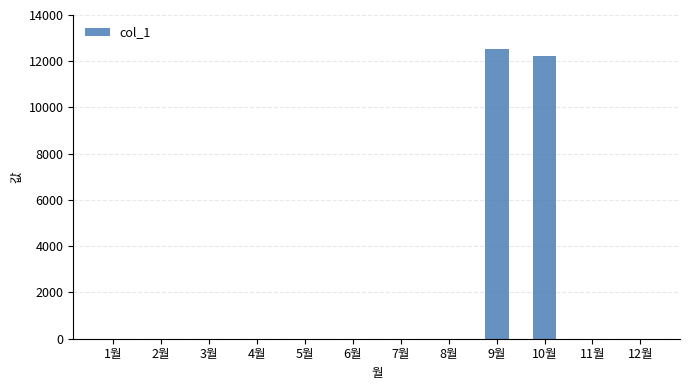

Which label corresponds to the largest value in the chart?

9월